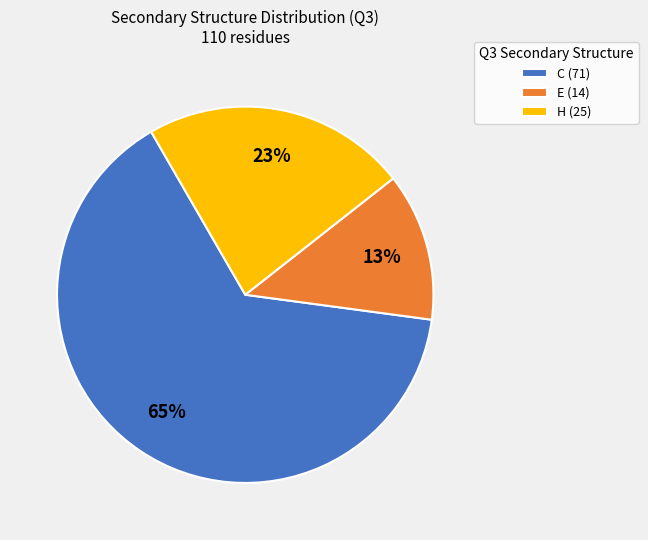

Is it true that H (25) is 14% of the pie?

False